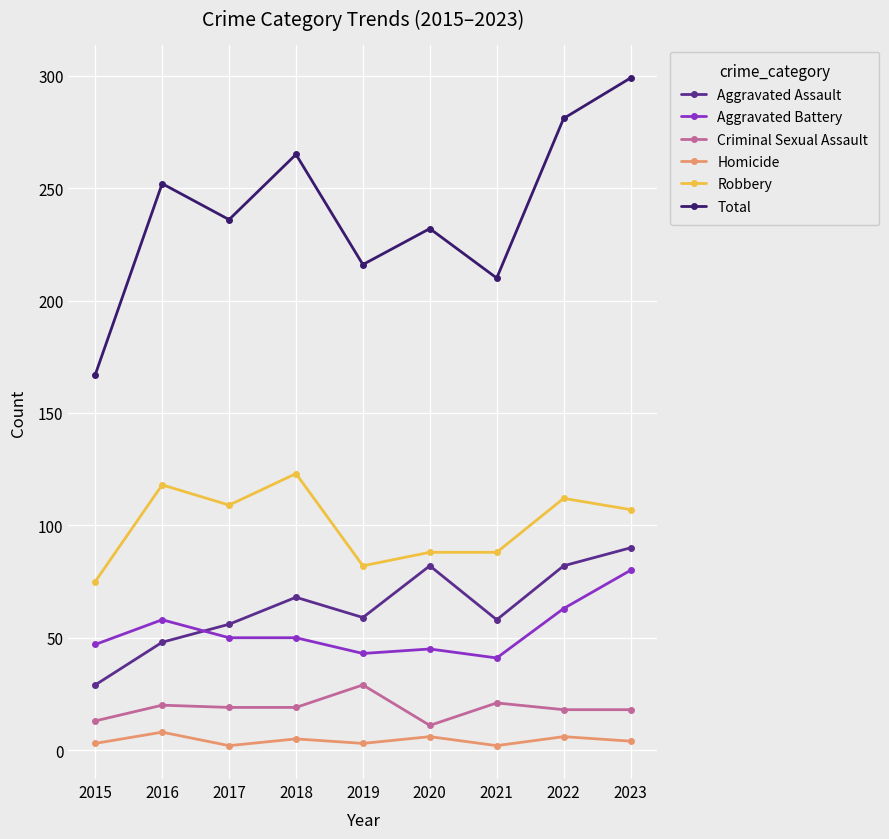

List the series in order of their peak value, highest first.

Total, Robbery, Aggravated Assault, Aggravated Battery, Criminal Sexual Assault, Homicide